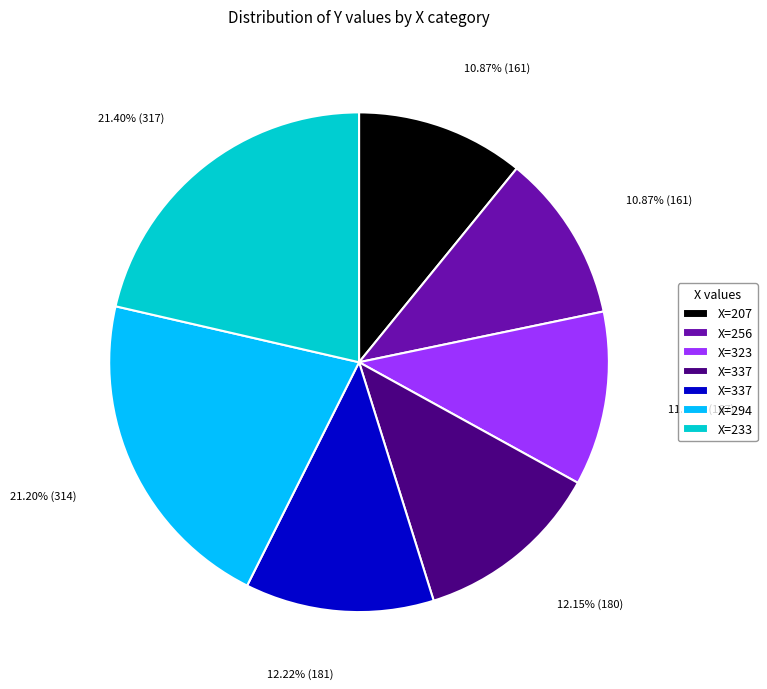

How many segments does this pie chart have?

7